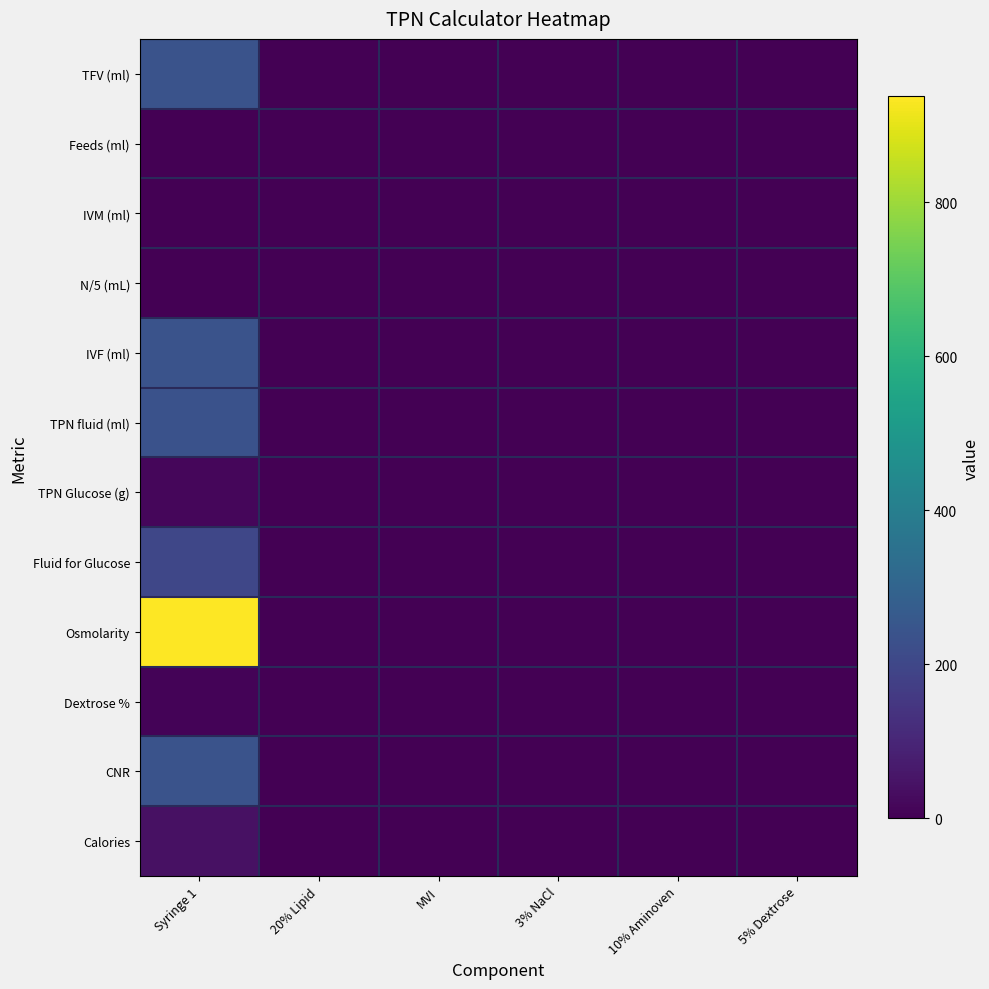

Which series has the largest total across all categories?

Osmolarity